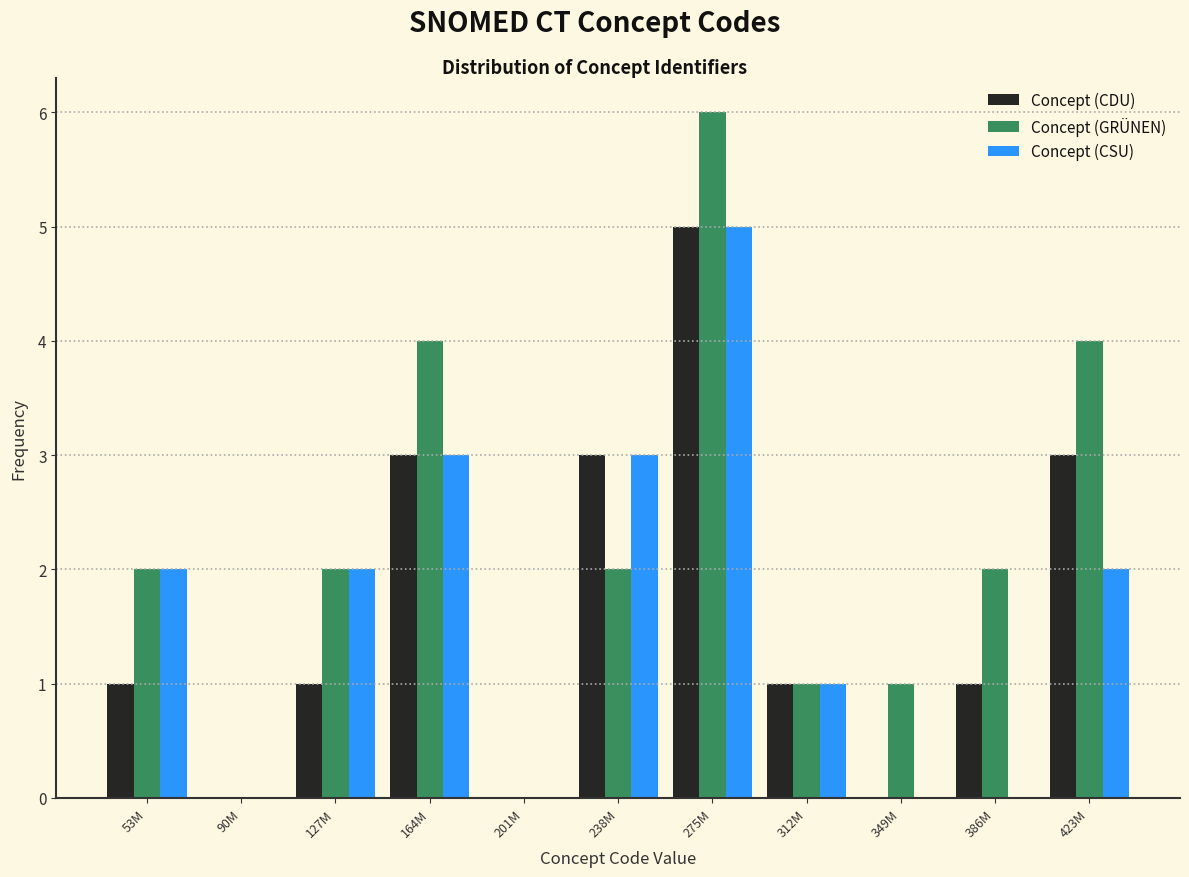

What is the sum of all Concept (CDU) values?

18